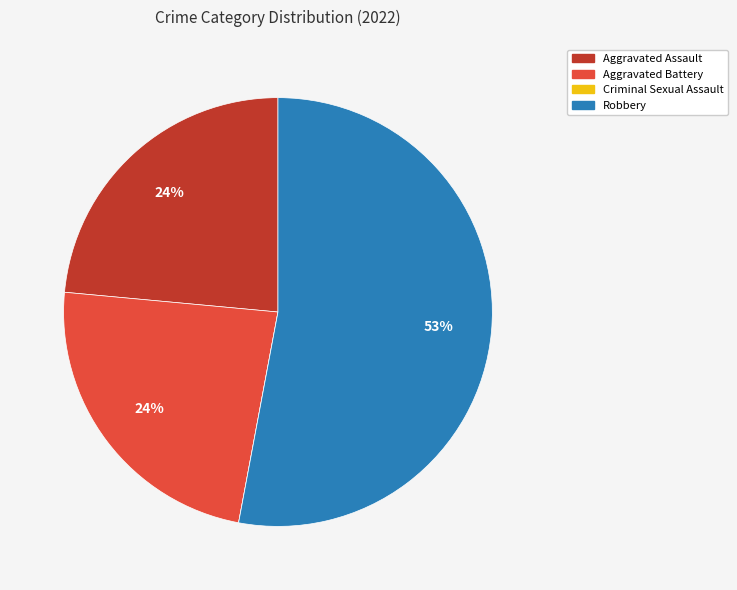

Is the sum of Aggravated Battery and Robbery greater than half?

Yes